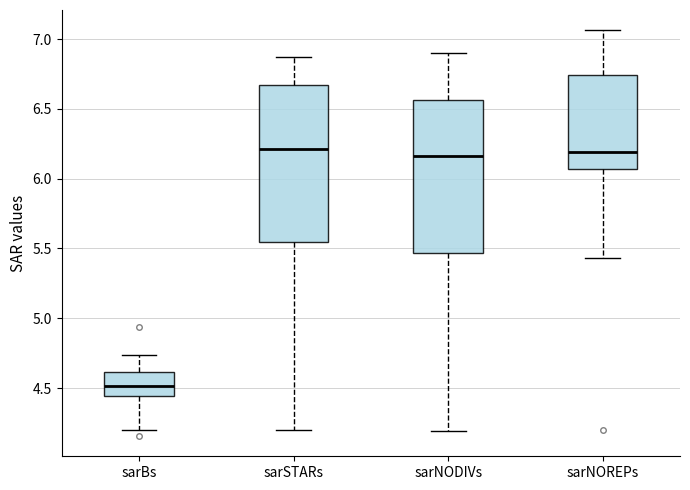

Which box's median line is the lowest?

sarBs